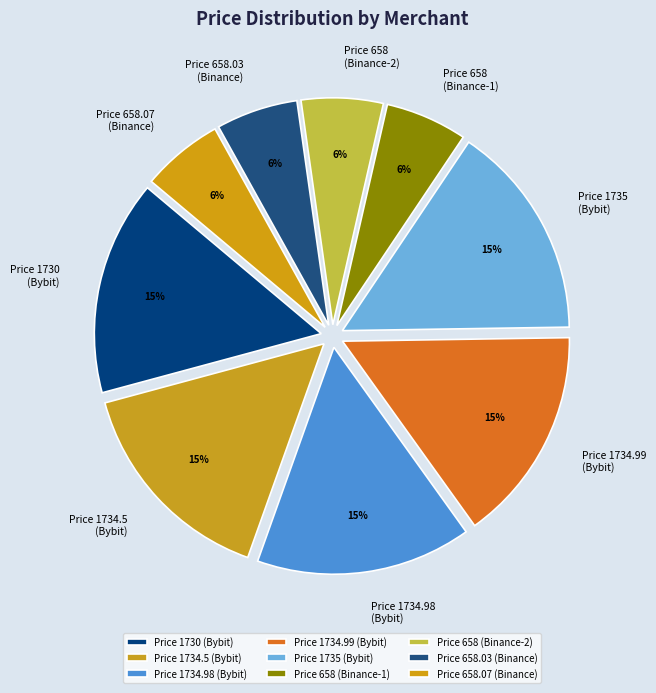

Approximately how many times larger is the value at Price 1730 (Bybit) compared to Price 1734.99 (Bybit)?

1.0